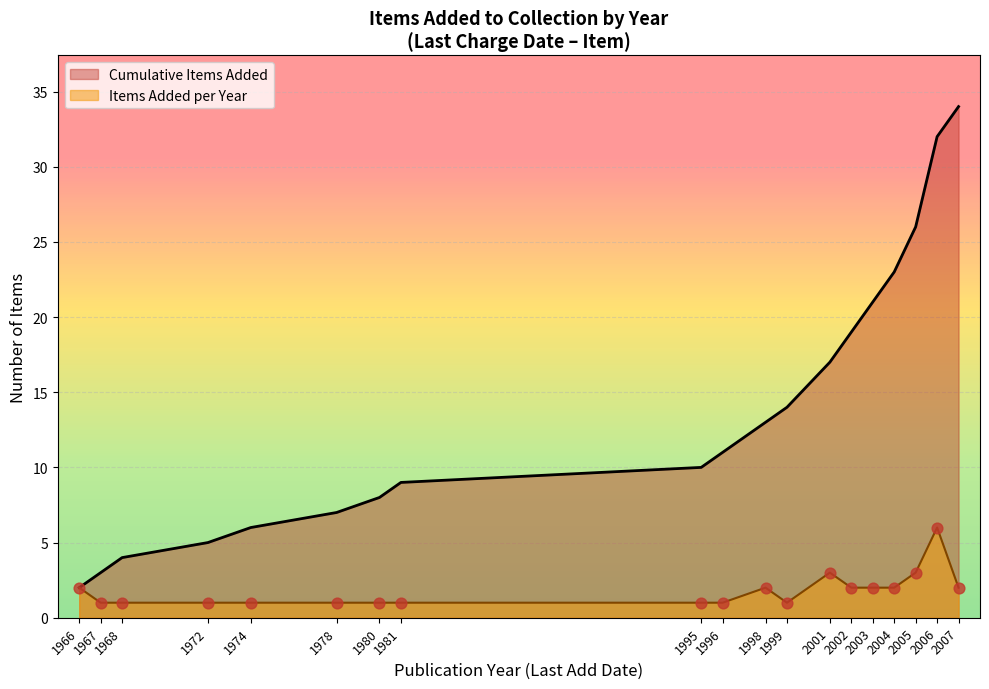

What are all the series names shown in the legend?

Cumulative Items Added, Items Added per Year